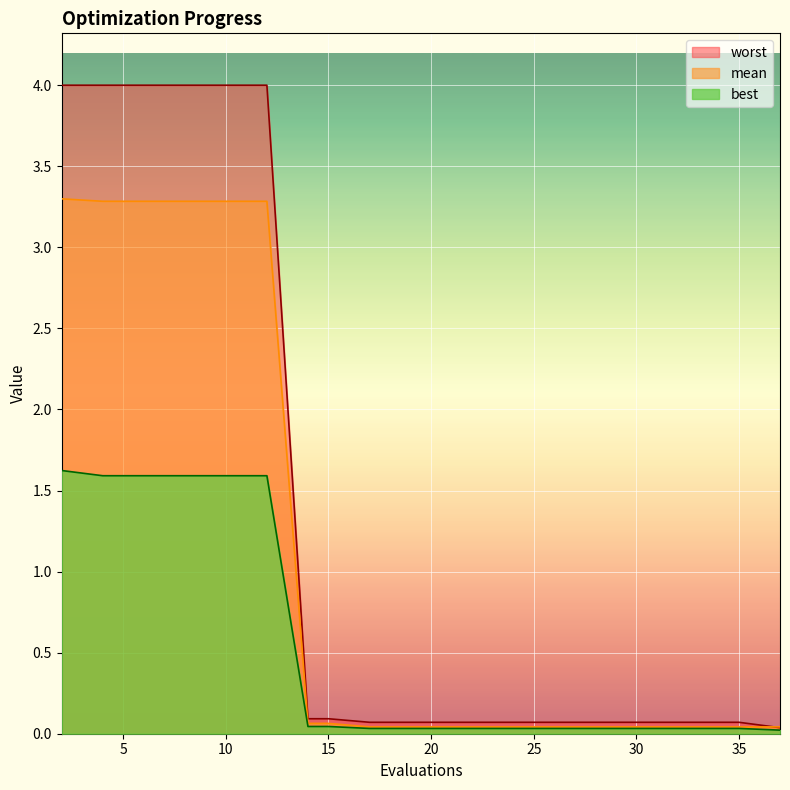

True or false: worst has more than 0 points higher than both neighbors.

False